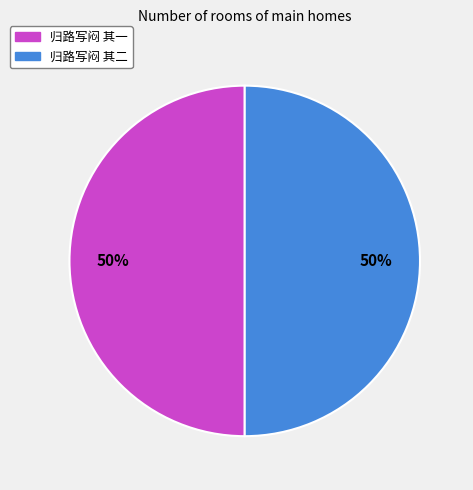

Is it true that 归路写闷 其二 is 50% of the pie?

True